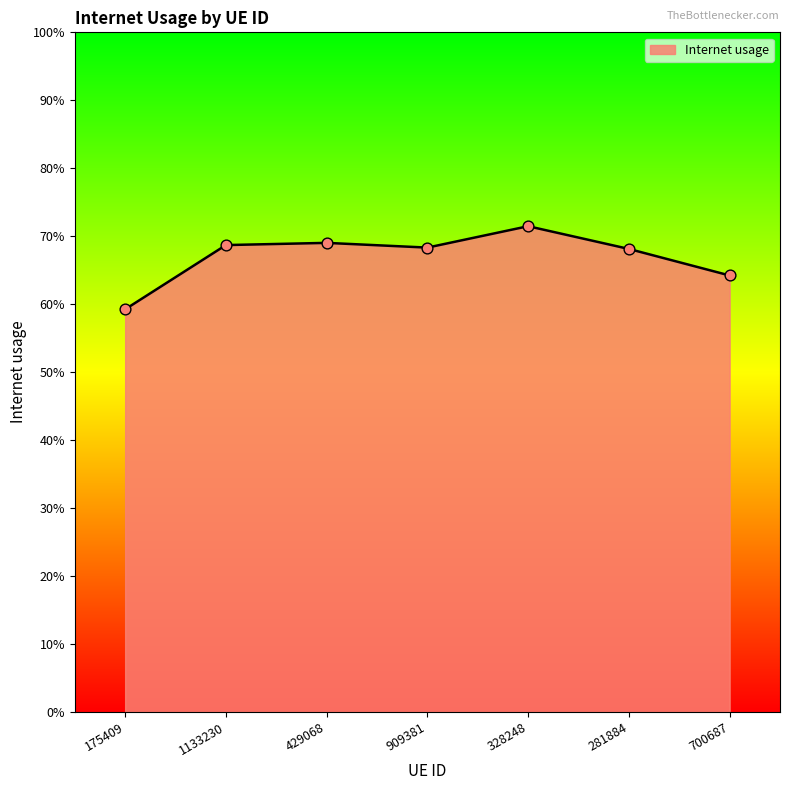

Between 281884 and 429068, which is larger?

429068